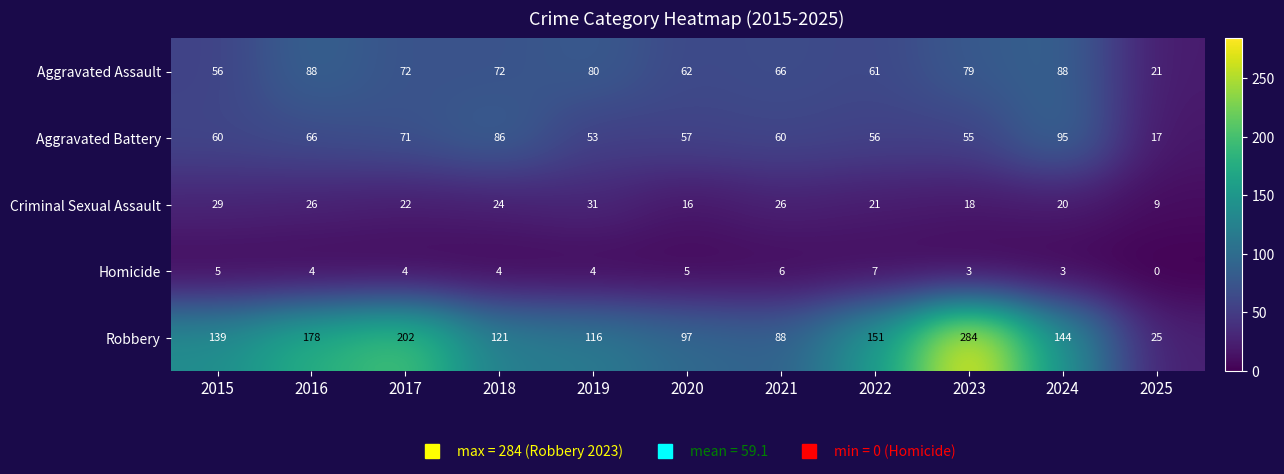

The value of Homicide at 2023 is 3. True or false?

True